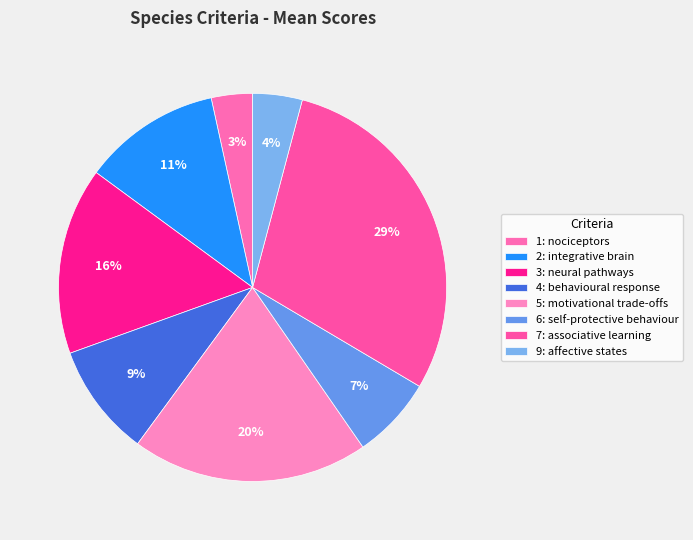

What is the change in value from 1: nociceptors to 2: integrative brain?

+6.1